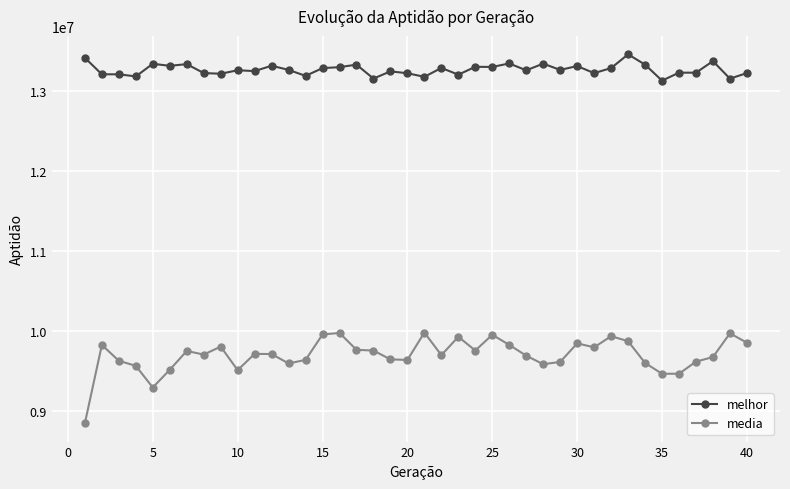

Rank the series by their average value, from lowest to highest.

media, melhor